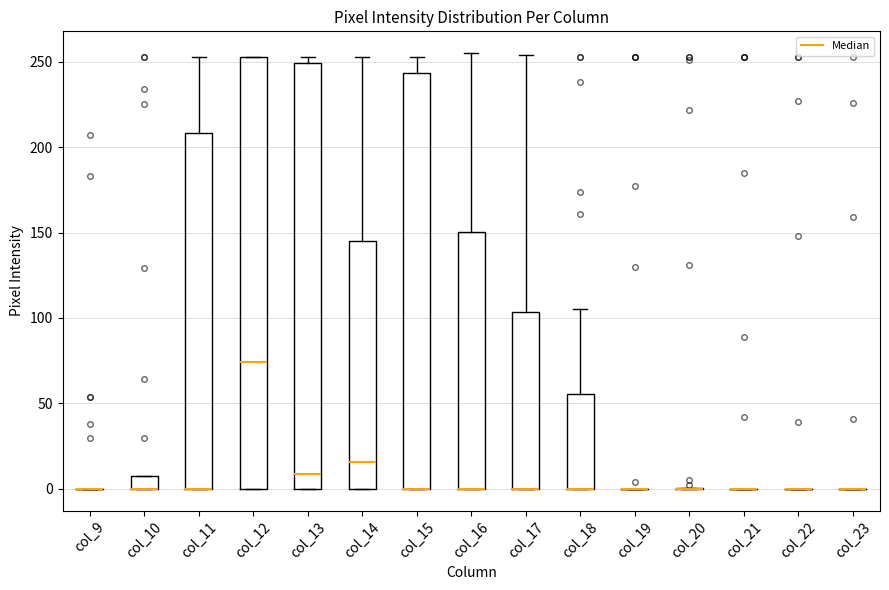

Reading left to right, transcribe this box plot: for each box, give where its median line is, the range the box spans, and where its two whiskers end, as read against the y-axis. The values are not printed on the chart, so give them approximately, as read against the axis.

col_9: box collapsed to a line at 0, whiskers 0 to 0
col_10: median 0 (drawn on the box's lower edge), box 0 to 10, whiskers 0 to 10
col_11: median 0 (drawn on the box's lower edge), box 0 to 210, whiskers 0 to 255
col_12: median 75, box 0 to 255, whiskers 0 to 255
col_13: median 10, box 0 to 250, whiskers 0 to 255
col_14: median 15, box 0 to 145, whiskers 0 to 255
col_15: median 0 (drawn on the box's lower edge), box 0 to 245, whiskers 0 to 255
col_16: median 0 (drawn on the box's lower edge), box 0 to 150, whiskers 0 to 255
col_17: median 0 (drawn on the box's lower edge), box 0 to 105, whiskers 0 to 255
col_18: median 0 (drawn on the box's lower edge), box 0 to 55, whiskers 0 to 105
col_19: box collapsed to a line at 0, whiskers 0 to 0
col_20: box collapsed to a line at 0, whiskers 0 to 0
col_21: box collapsed to a line at 0, whiskers 0 to 0
col_22: box collapsed to a line at 0, whiskers 0 to 0
col_23: box collapsed to a line at 0, whiskers 0 to 0